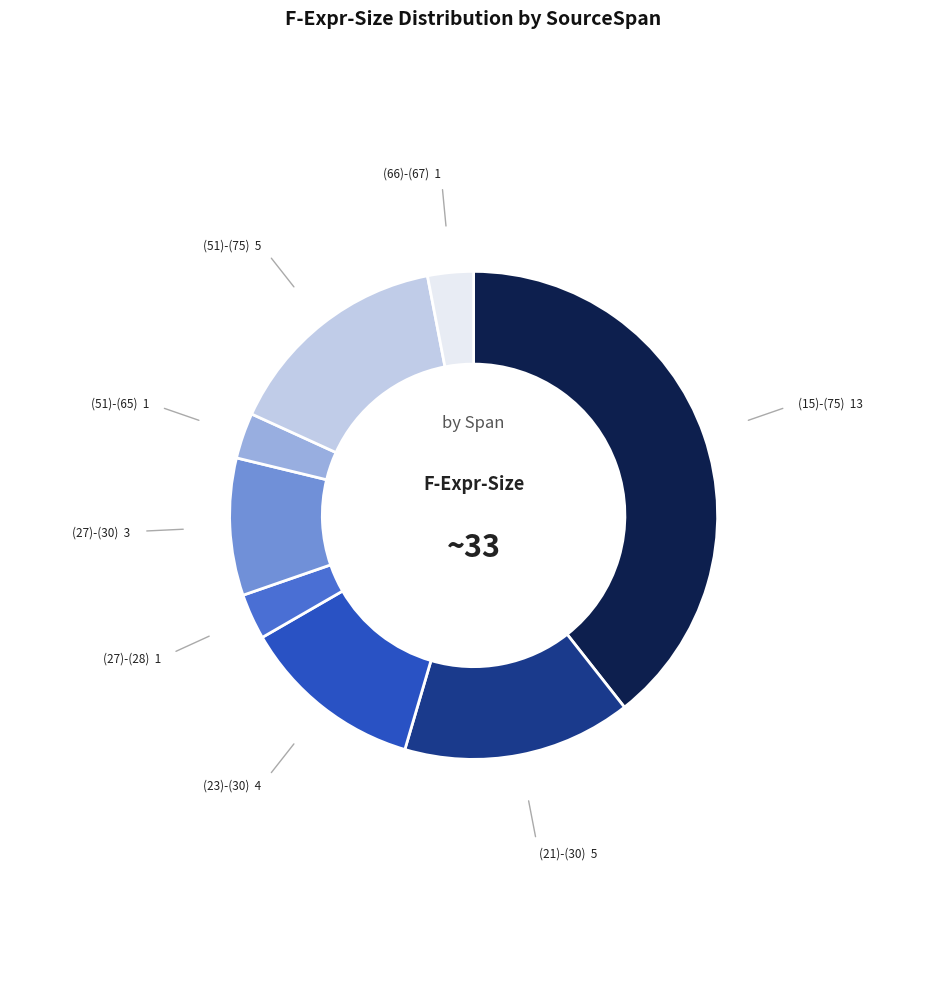

Does any single category account for the majority?

No